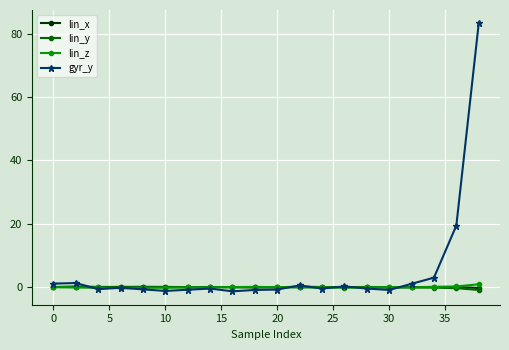

Which series has the widest spread of values?

gyr_y